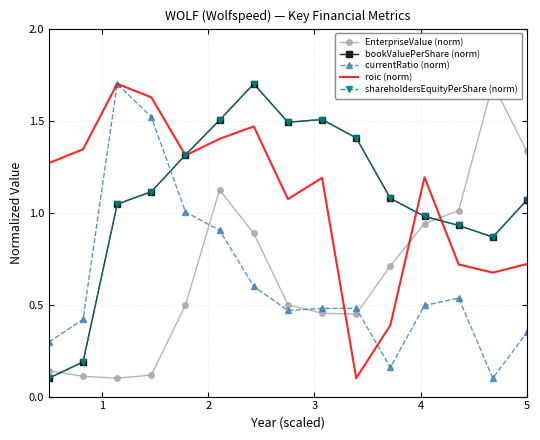

How many values in the roic (norm) series exceed 1?

10